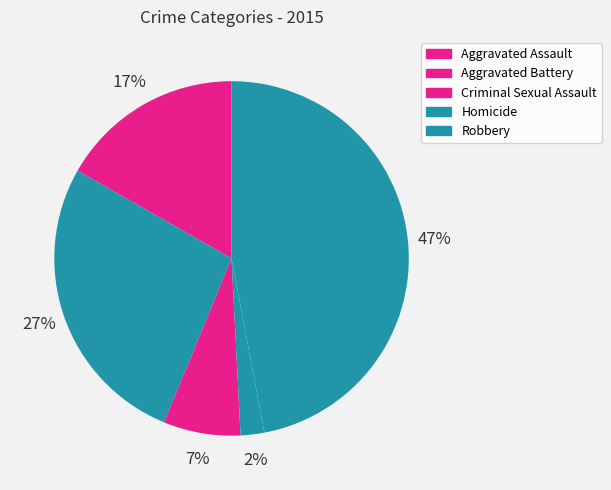

How much of the chart is everything except Aggravated Battery?

73.0%